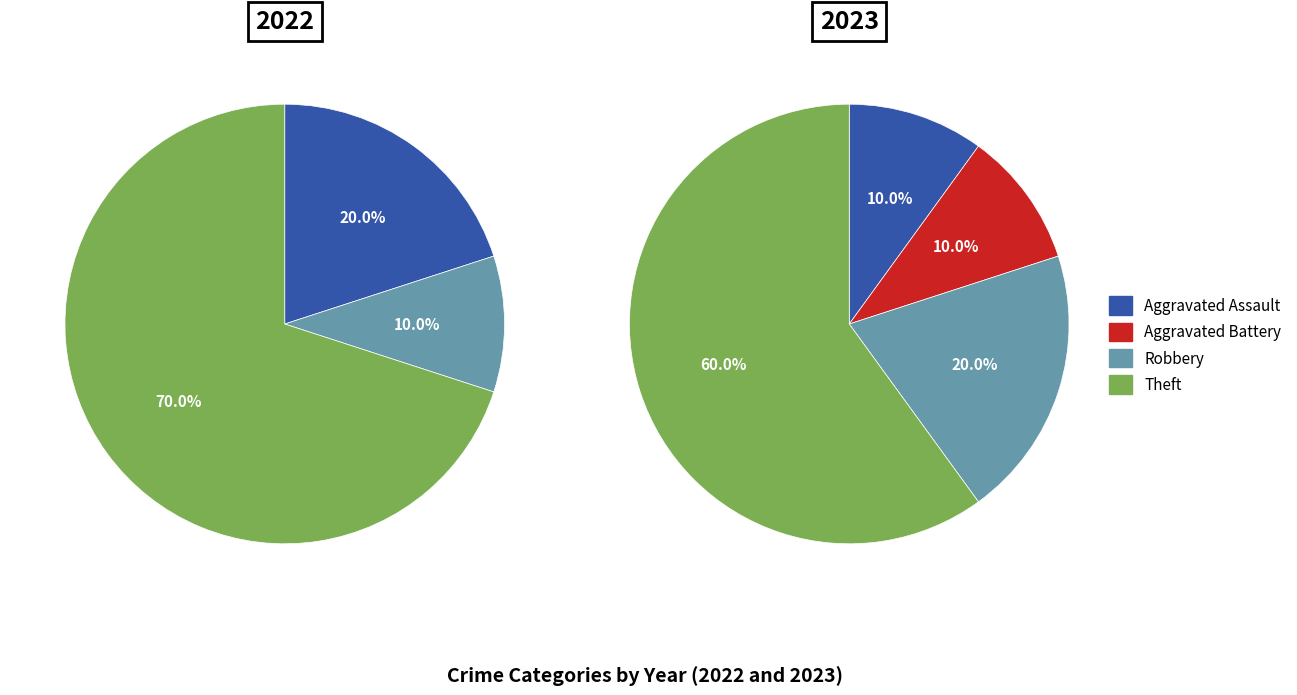

What is the total percentage of Aggravated Battery and Aggravated Assault?

20.0%